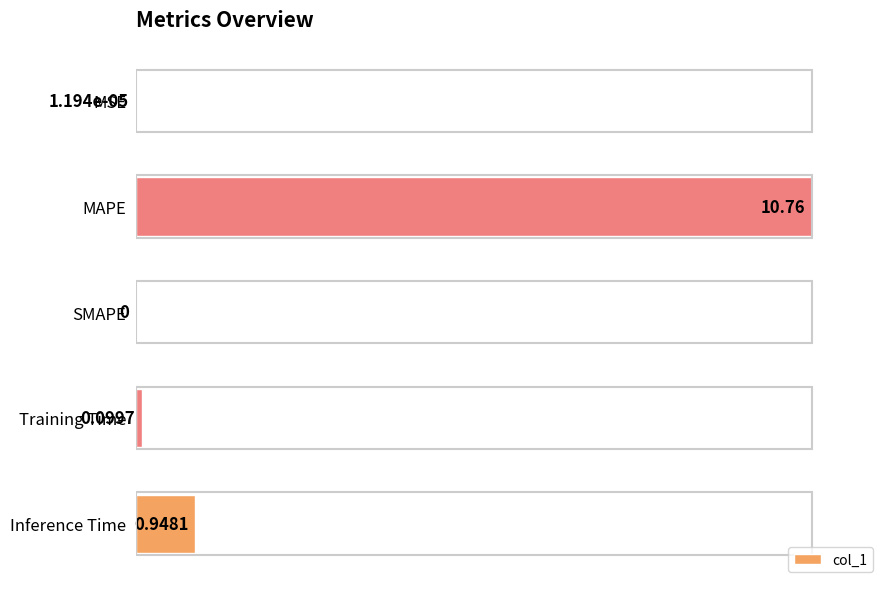

Between MSE and Training Time, which is larger?

Training Time